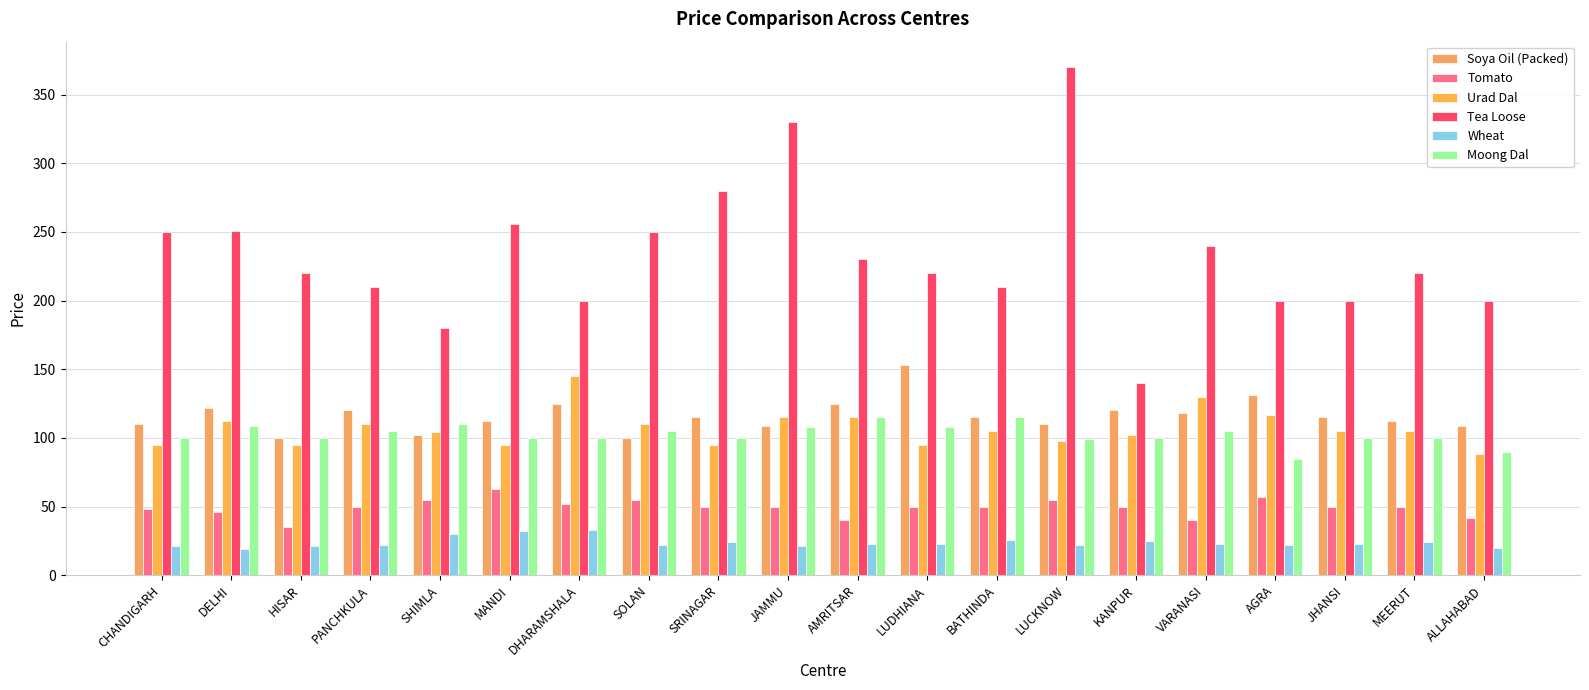

What is the difference between the maximum and minimum values in the Urad Dal series?

57